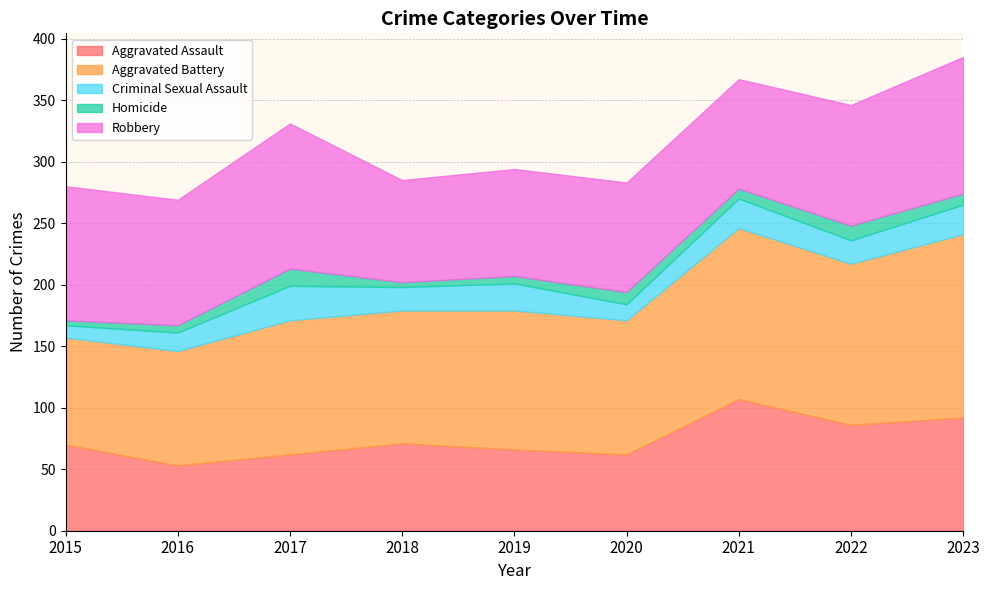

How many values in the Robbery series are below 98?

4